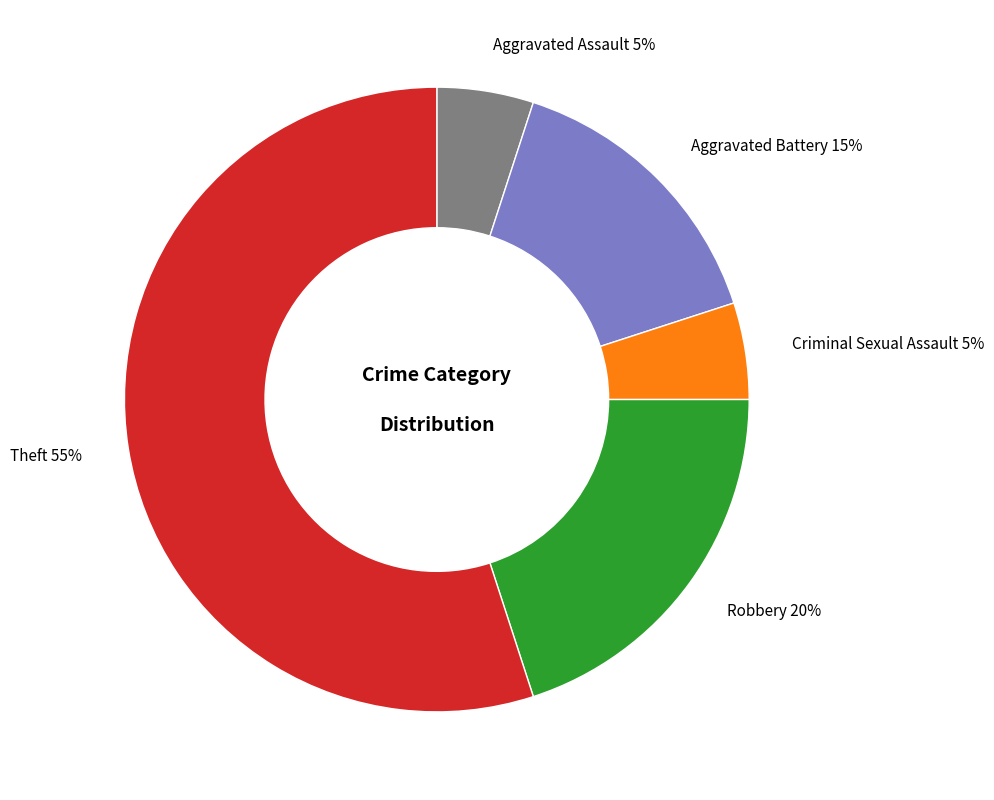

To the nearest percent, what is the difference between the largest and smallest slice percentages?

50%